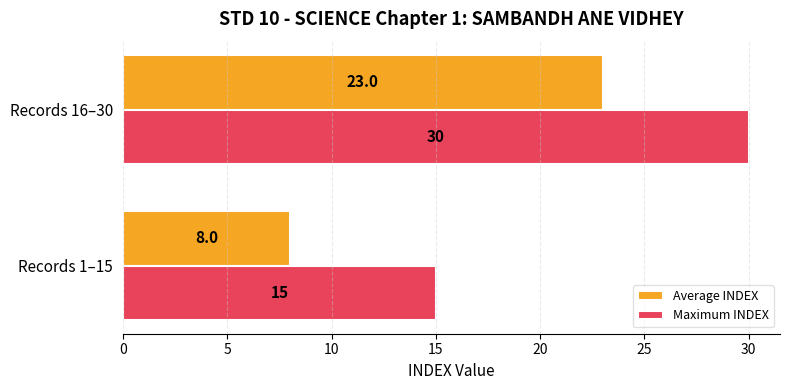

At which label does Average INDEX reach its minimum?

Records 1–15